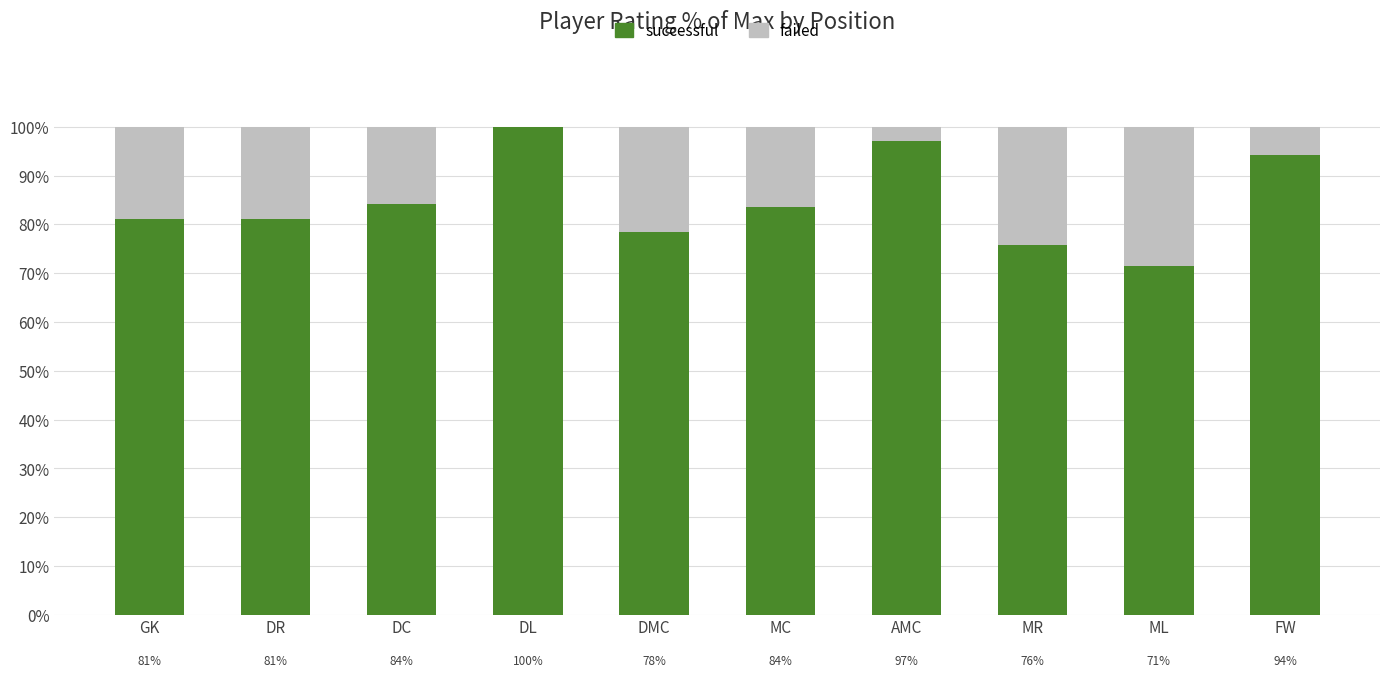

What is the total value across all series at DL?

100.0